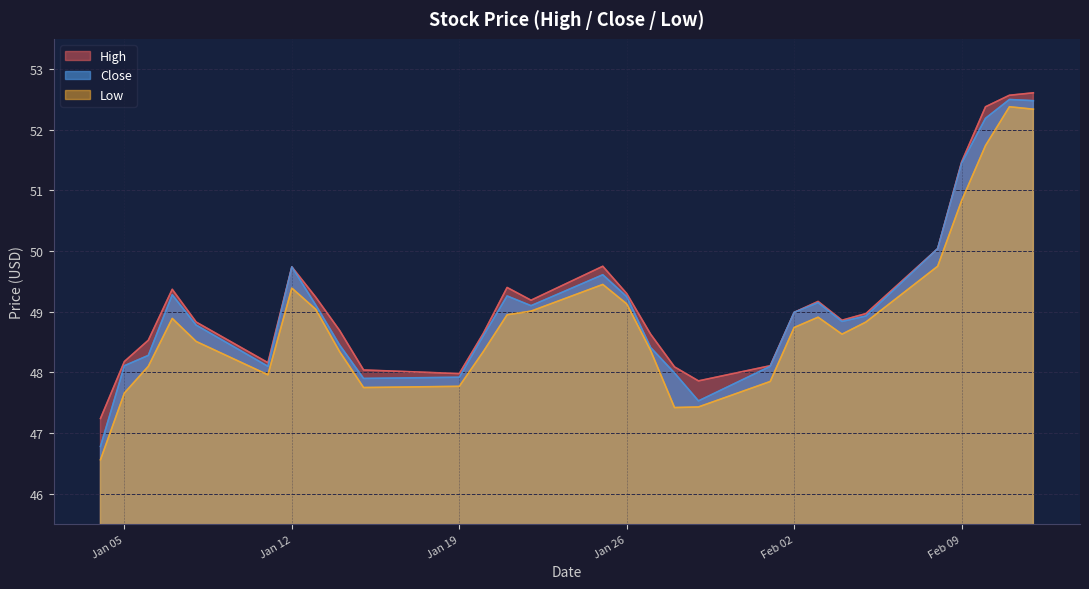

How many interior local peaks does the High series have?

5